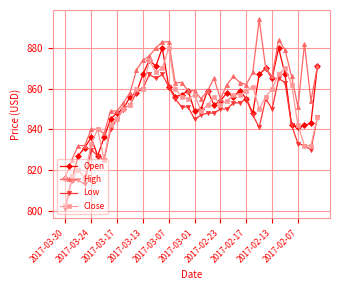

Rank the series by their average value, from highest to lowest.

High, Open, Close, Low